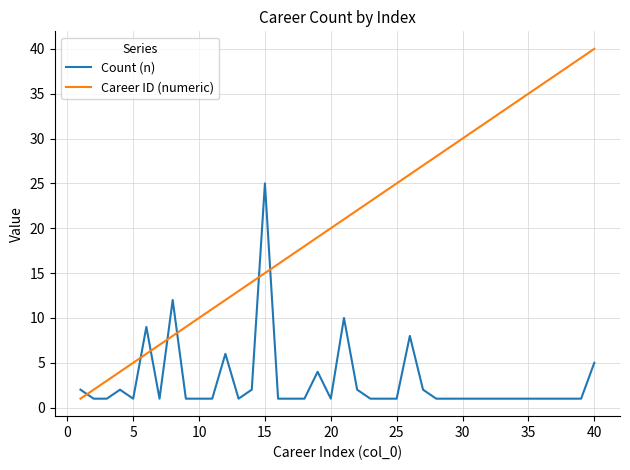

True or false: Career ID (numeric) has more than 2 points higher than both neighbors.

False